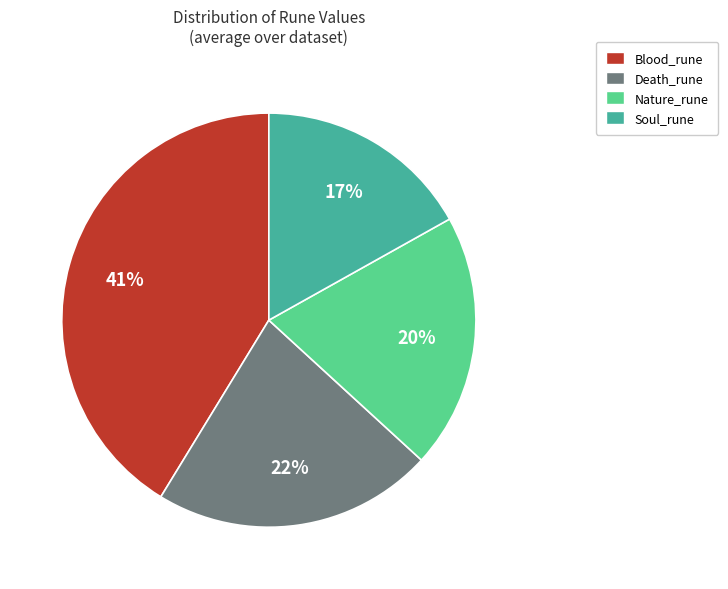

How many slices are in this pie chart?

4